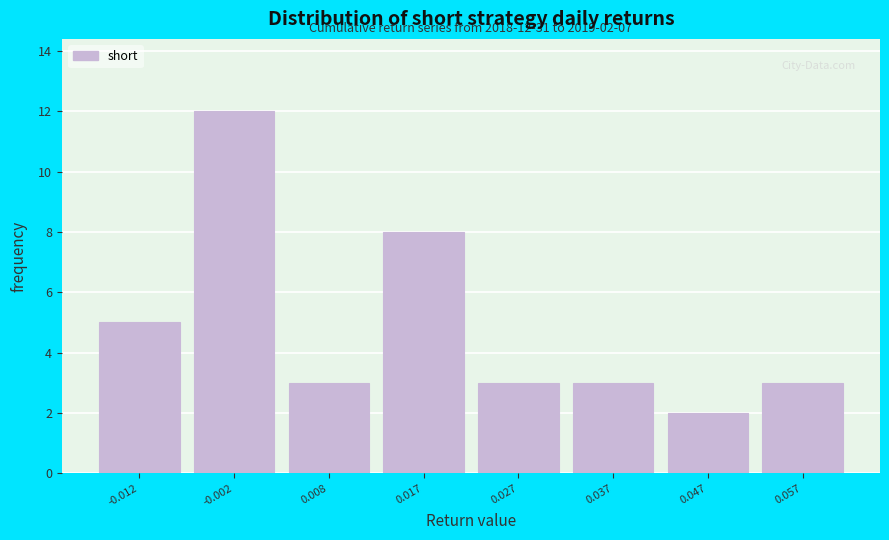

Over which range of the x-axis is the bar tallest?

-0.007 to 0.003